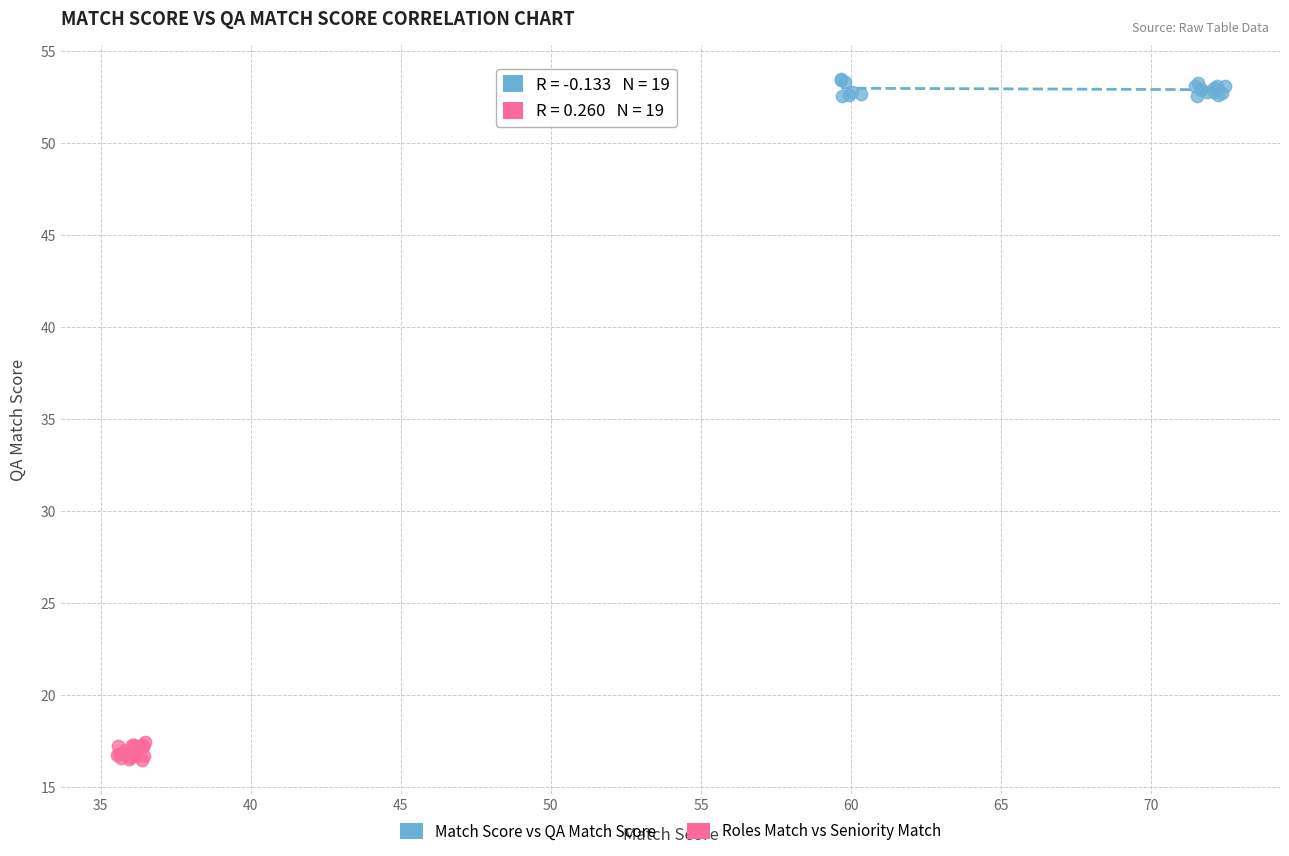

Which series reaches the minimum Y coordinate?

Roles Match vs Seniority Match